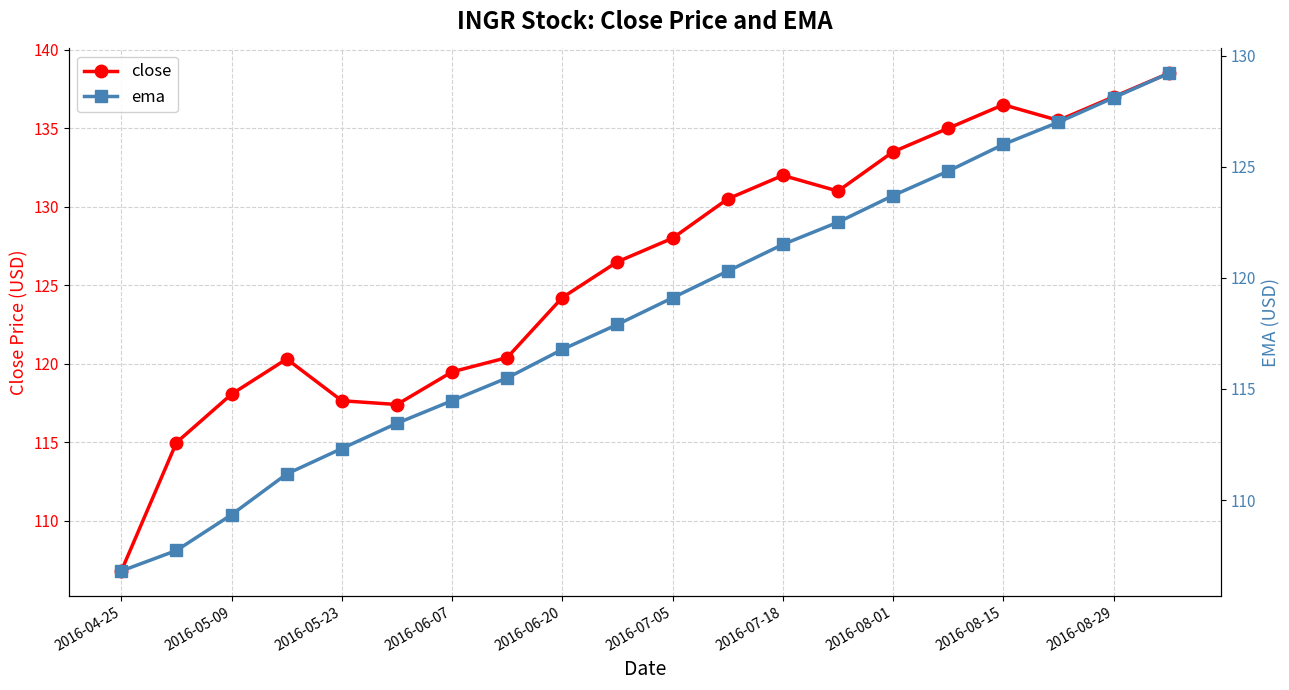

What is the value of the ema point at the 15th from the left?

123.7